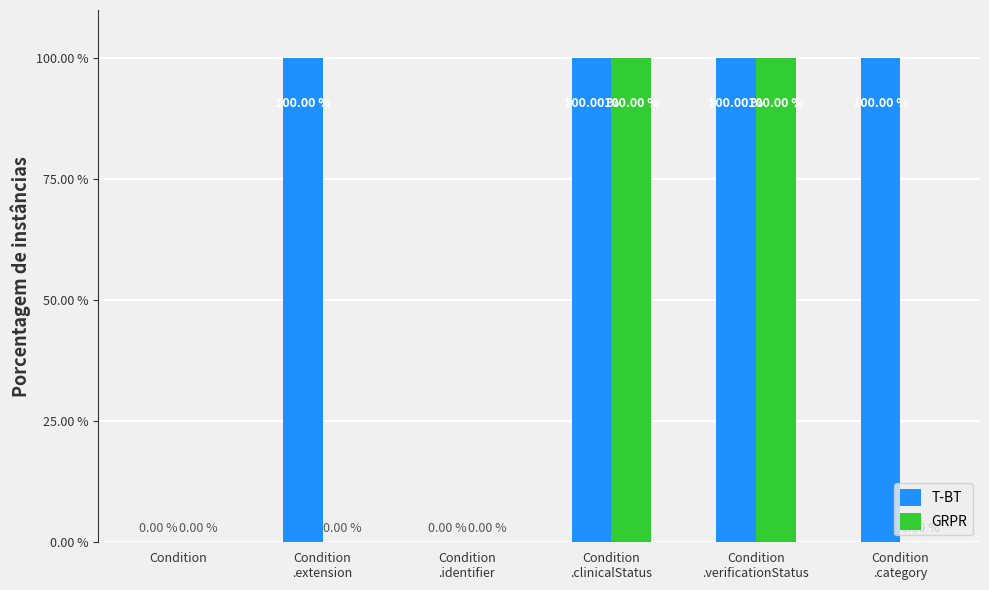

Reading left to right, transcribe all the data shown in this chart.

T-BT: Condition=0	Condition
.extension=100	Condition
.identifier=0	Condition
.clinicalStatus=100	Condition
.verificationStatus=100	Condition
.category=100
GRPR: Condition=0	Condition
.extension=0	Condition
.identifier=0	Condition
.clinicalStatus=100	Condition
.verificationStatus=100	Condition
.category=0